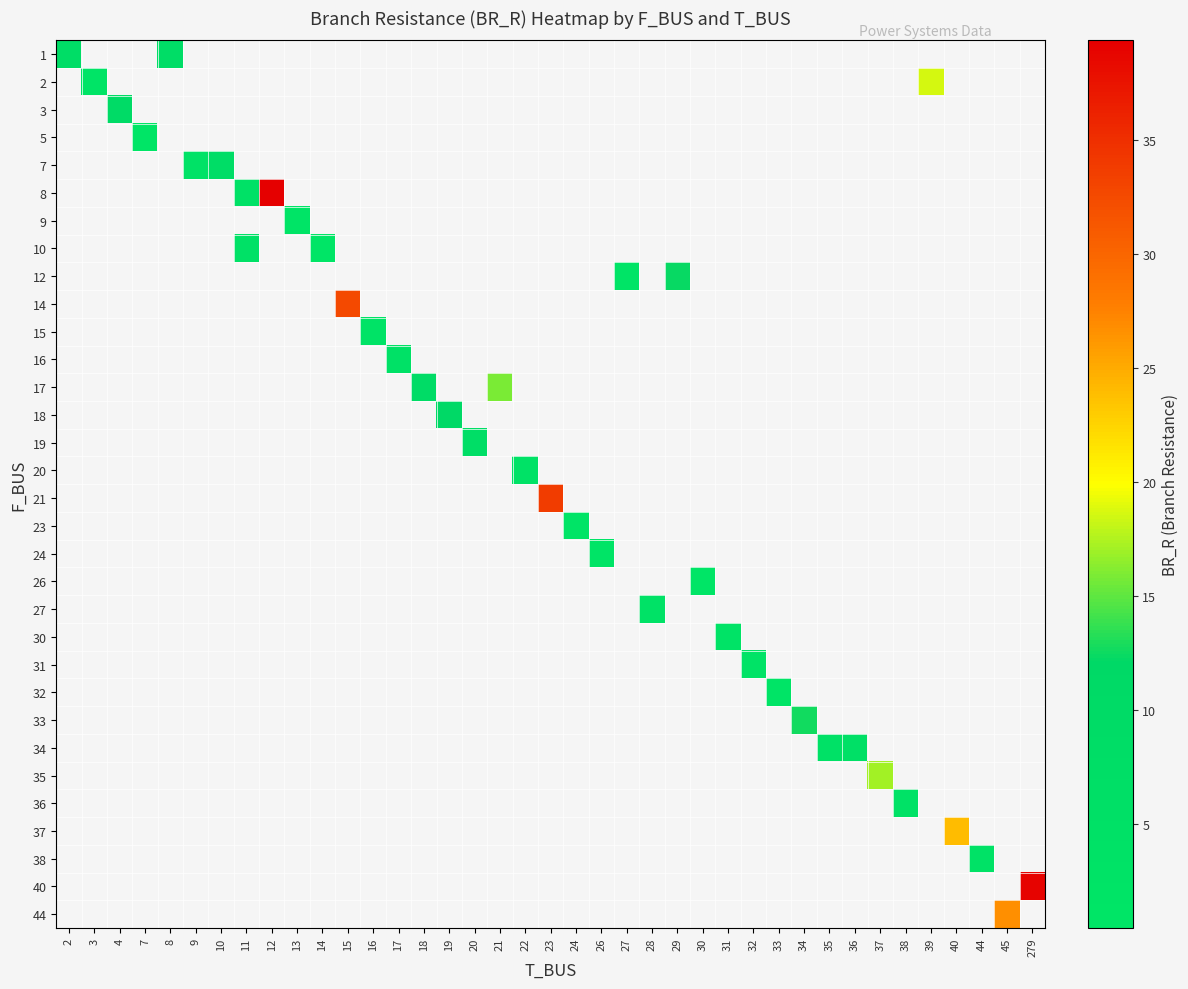

Is the value of row_16 at 38 greater than the value of row_26 at 11?

No